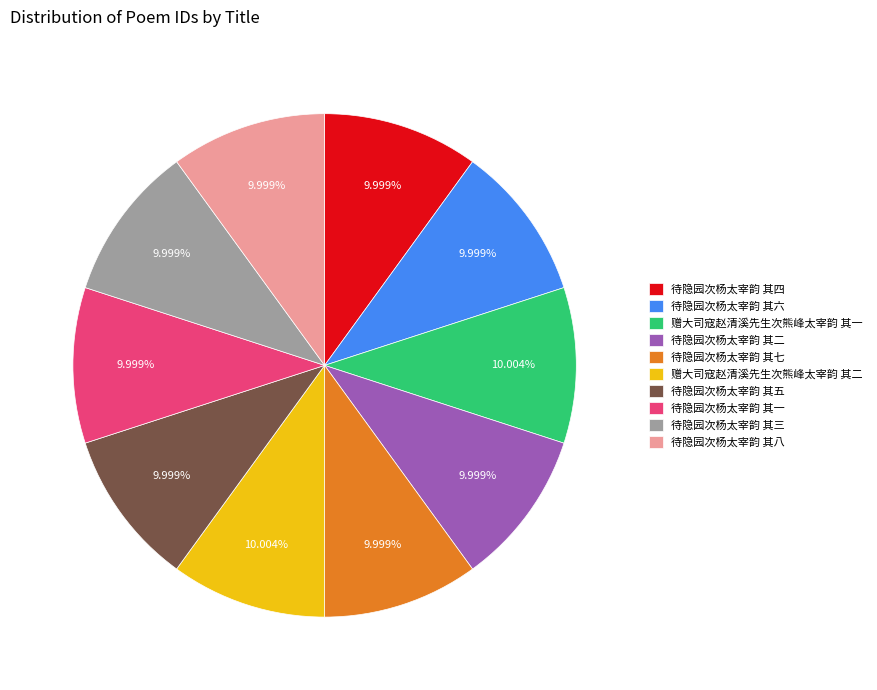

Is the sum of 待隐园次杨太宰韵 其六 and 待隐园次杨太宰韵 其四 greater than half?

No